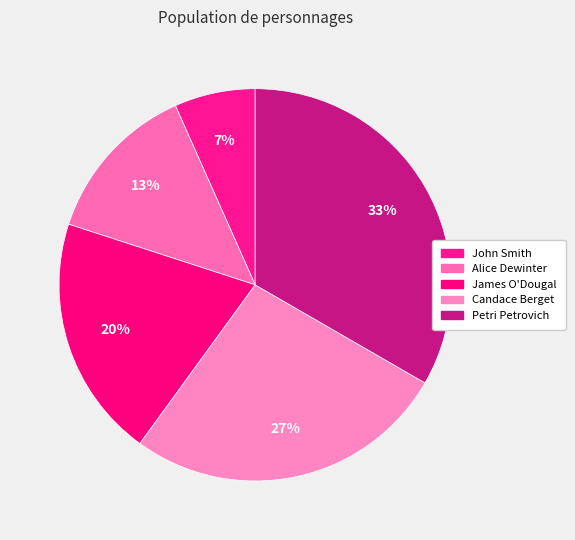

To the nearest percent, what is the average slice percentage?

20%